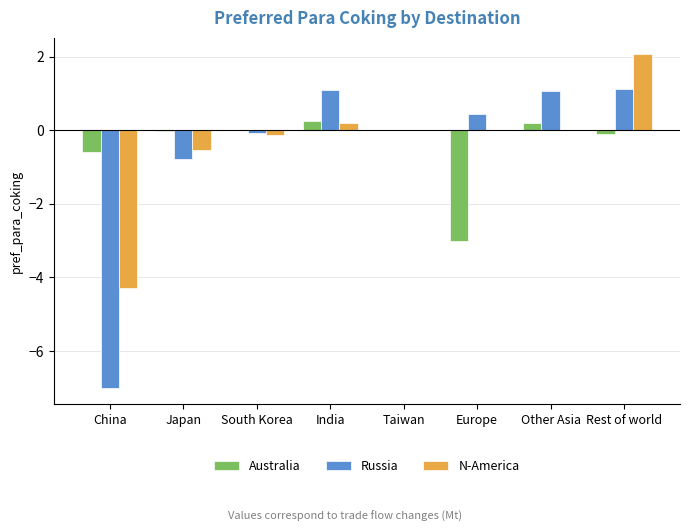

What is the maximum value for Australia?

0.3